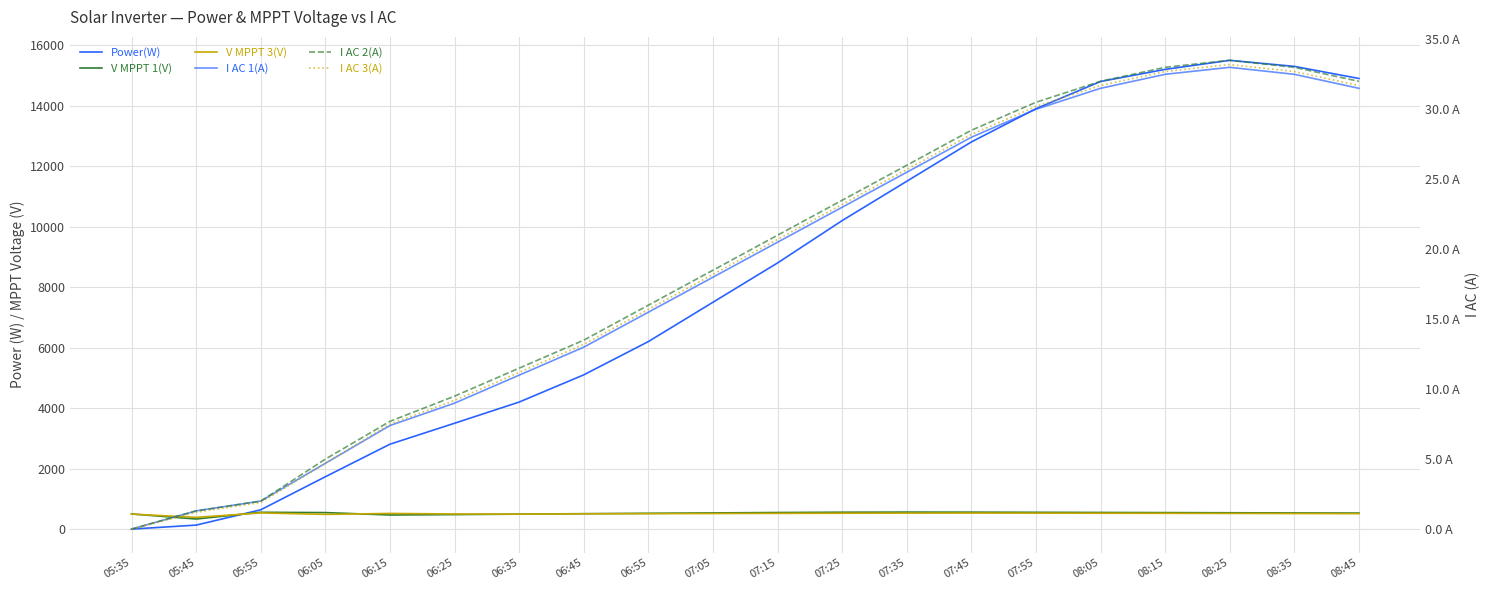

Reading left to right, list all the values displayed in this chart.

Power(W): 05:35=0.0	05:45=132.0	05:55=638.0	06:05=1731.0	06:15=2807.0	06:25=3500.0	06:35=4200.0	06:45=5100.0	06:55=6200.0	07:05=7500.0	07:15=8800.0	07:25=10200.0	07:35=11500.0	07:45=12800.0	07:55=13900.0	08:05=14800.0	08:15=15200.0	08:25=15500.0	08:35=15300.0	08:45=14900.0
V MPPT 1(V): 05:35=501.1	05:45=333.3	05:55=555.8	06:05=545.9	06:15=466.7	06:25=480.0	06:35=495.0	06:45=510.0	06:55=522.0	07:05=535.0	07:15=548.0	07:25=558.0	07:35=562.0	07:45=560.0	07:55=555.0	08:05=550.0	08:15=545.0	08:25=540.0	08:35=535.0	08:45=530.0
V MPPT 3(V): 05:35=495.7	05:45=388.8	05:55=534.7	06:05=486.9	06:15=518.1	06:25=500.0	06:35=495.0	06:45=505.0	06:55=510.0	07:05=515.0	07:15=520.0	07:25=525.0	07:35=528.0	07:45=530.0	07:55=528.0	08:05=525.0	08:15=522.0	08:25=518.0	08:35=515.0	08:45=510.0
I AC 1(A): 05:35=0.0	05:45=1.3	05:55=2.0	06:05=4.7	06:15=7.4	06:25=9.0	06:35=11.0	06:45=13.0	06:55=15.5	07:05=18.0	07:15=20.5	07:25=23.0	07:35=25.5	07:45=28.0	07:55=30.0	08:05=31.5	08:15=32.5	08:25=33.0	08:35=32.5	08:45=31.5
I AC 2(A): 05:35=0.0	05:45=1.3	05:55=2.0	06:05=5.0	06:15=7.7	06:25=9.5	06:35=11.5	06:45=13.5	06:55=16.0	07:05=18.5	07:15=21.0	07:25=23.5	07:35=26.0	07:45=28.5	07:55=30.5	08:05=32.0	08:15=33.0	08:25=33.5	08:35=33.0	08:45=32.0
I AC 3(A): 05:35=0.0	05:45=1.2	05:55=1.9	06:05=4.7	06:15=7.5	06:25=9.2	06:35=11.2	06:45=13.2	06:55=15.7	07:05=18.2	07:15=20.7	07:25=23.2	07:35=25.7	07:45=28.2	07:55=30.2	08:05=31.7	08:15=32.7	08:25=33.2	08:35=32.7	08:45=31.7